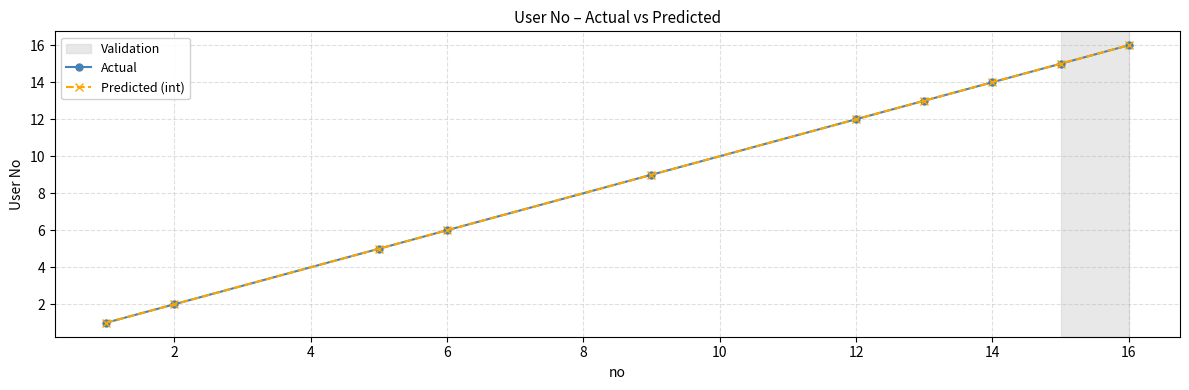

Does the chart have visible grid lines?

Yes